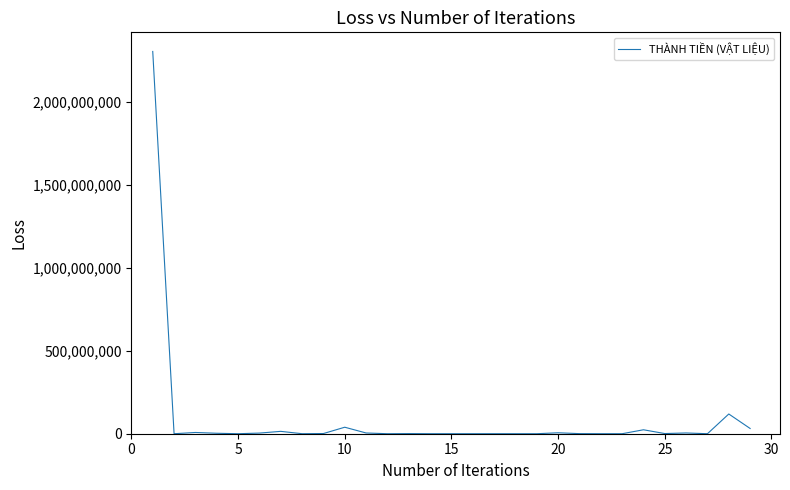

What is the difference between the maximum and minimum values?

2305986593.4